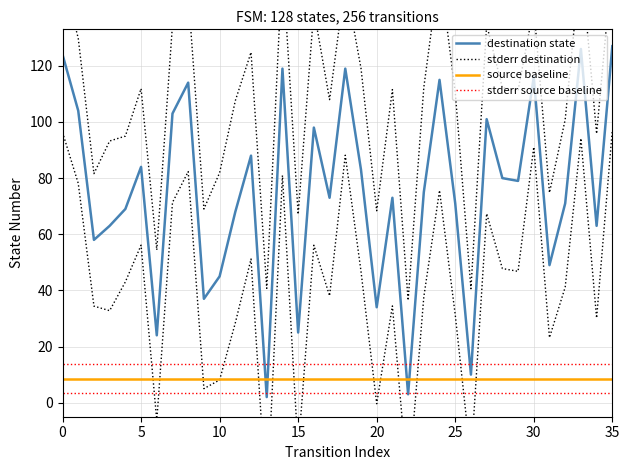

At 20, list the series in order from smallest to largest.

source baseline, stderr source baseline, destination state, stderr destination